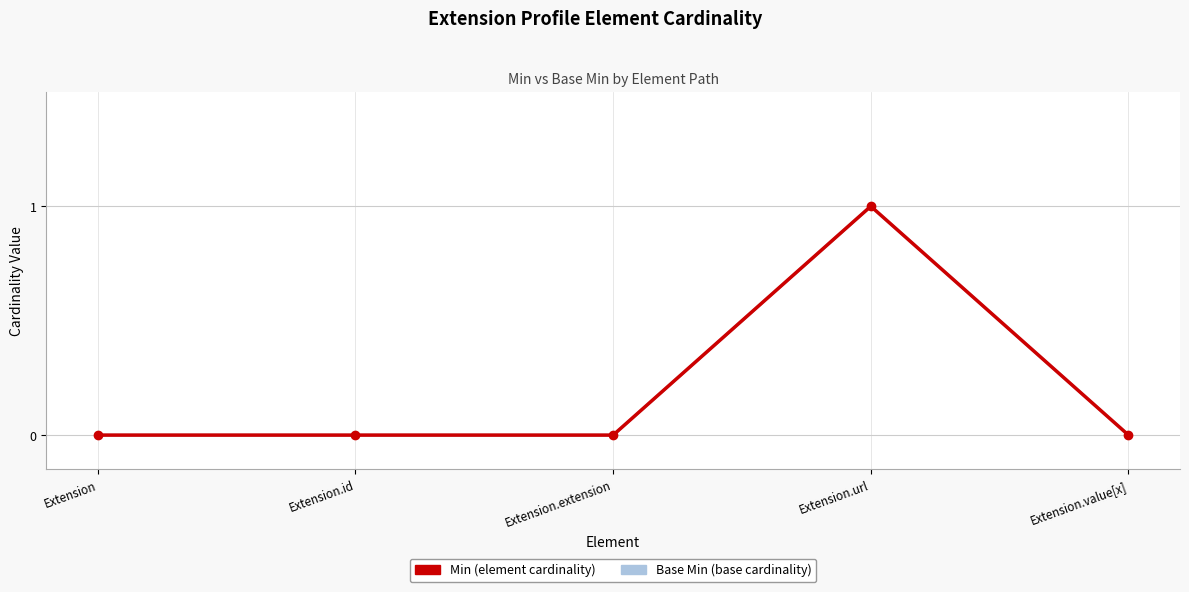

What is the sum of the Base Min values at Extension.extension and Extension.url?

1